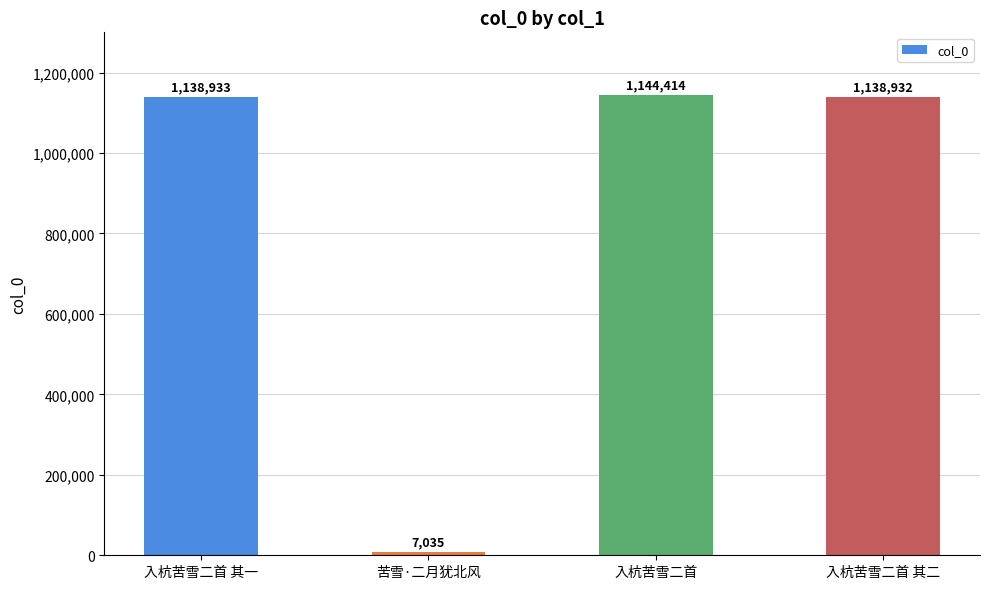

Approximately how many times larger is the value at 入杭苦雪二首 其二 compared to 入杭苦雪二首 其一?

1.0